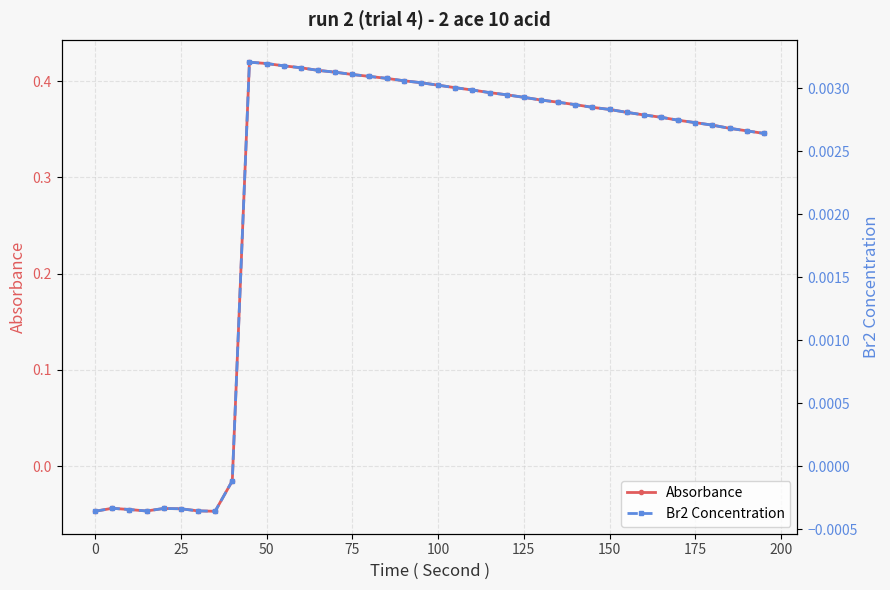

True or false: Absorbance has more than 2 interior local peaks.

True